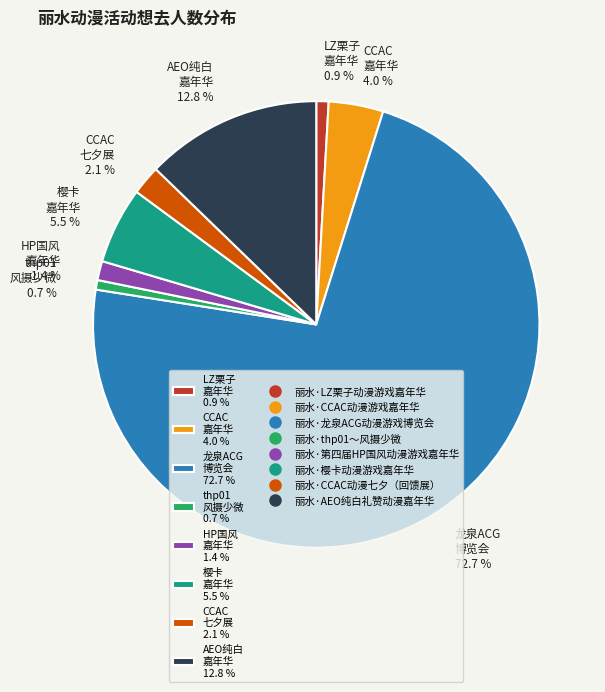

Between AEO纯白 嘉年华 12.8 % and LZ栗子 嘉年华 0.9 %, which is larger?

AEO纯白 嘉年华 12.8 %